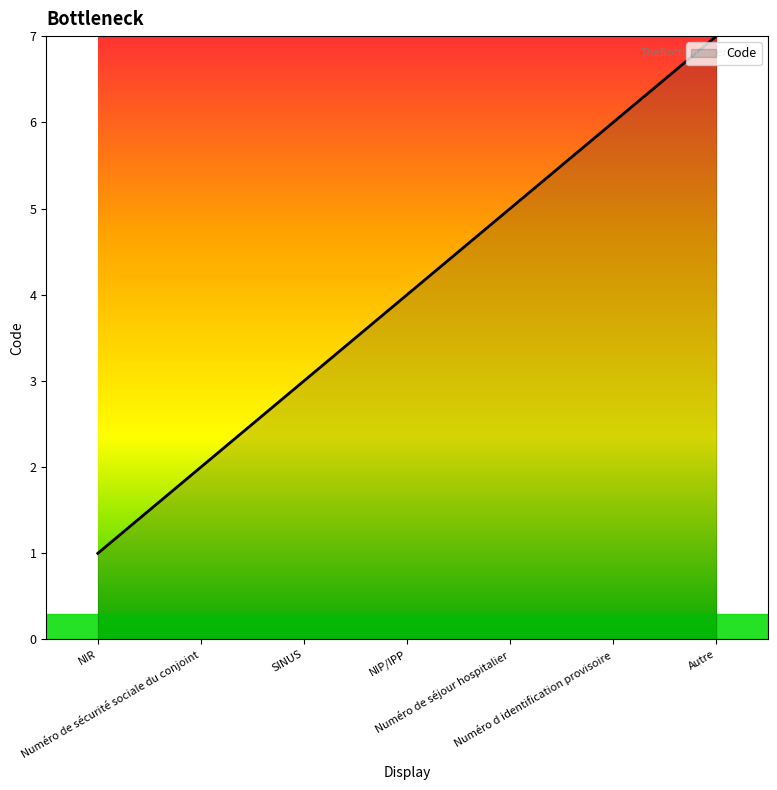

How many distinct data groups are displayed?

1